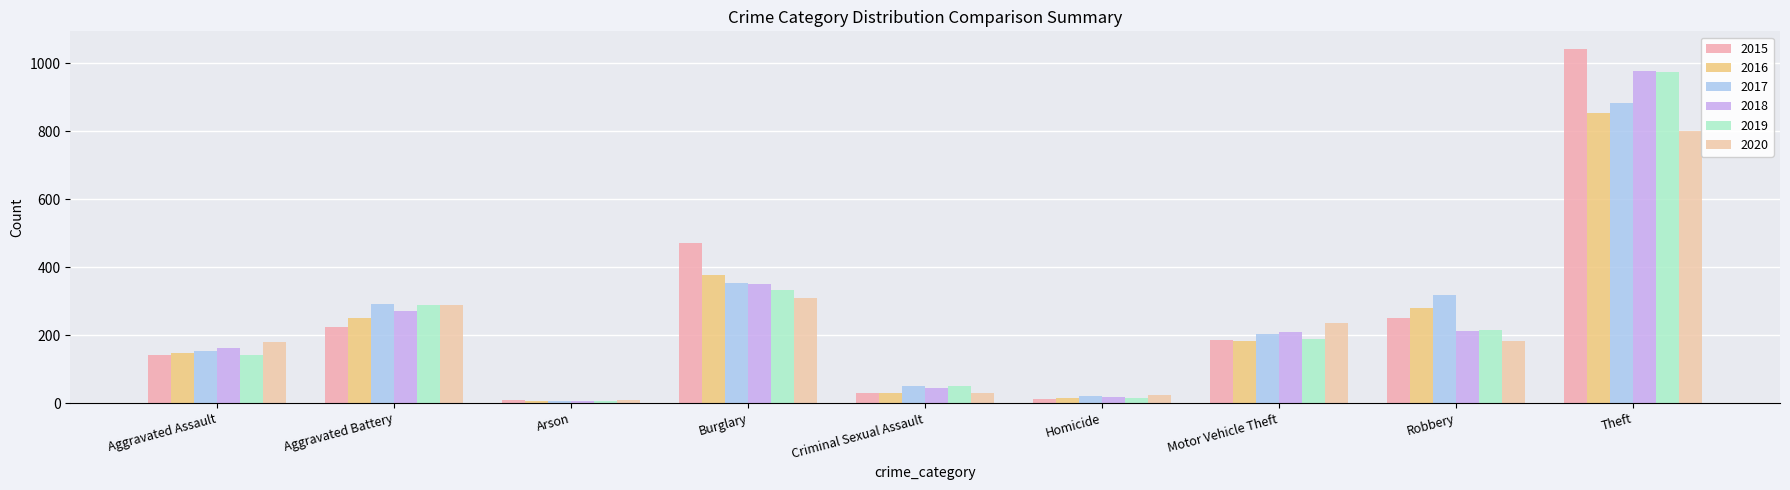

The value of 2018 at Motor Vehicle Theft is 210. True or false?

True